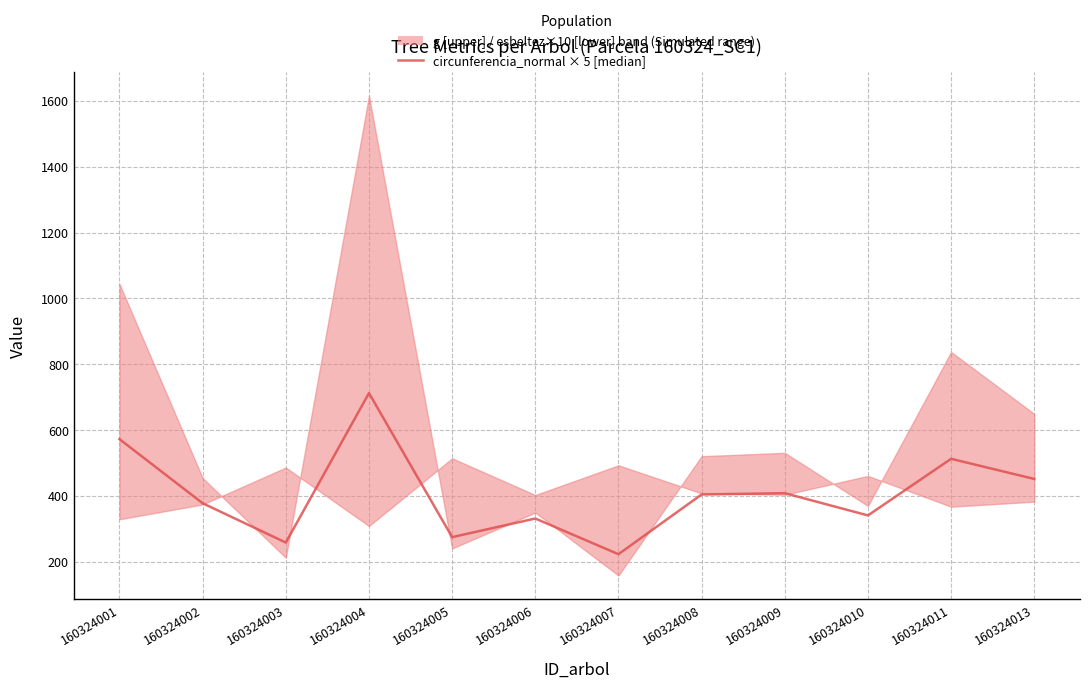

What is the sum of all values?

4868.7